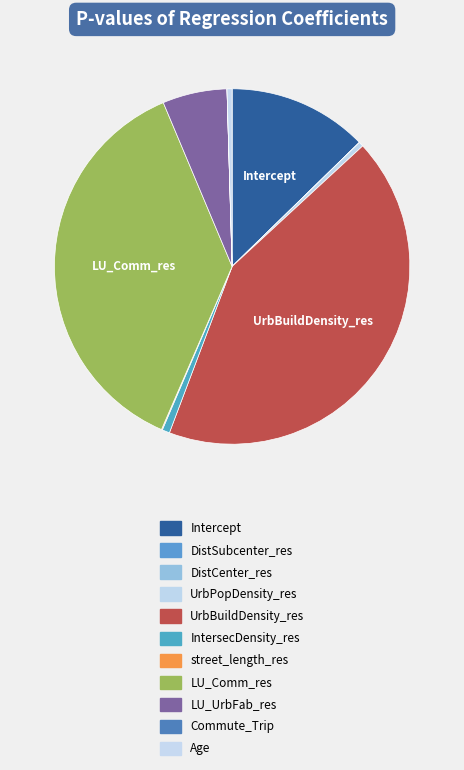

Rank the categories by value from lowest to highest.

DistCenter_res, DistSubcenter_res, Commute_Trip, street_length_res, UrbPopDensity_res, Age, IntersecDensity_res, LU_UrbFab_res, Intercept, LU_Comm_res, UrbBuildDensity_res